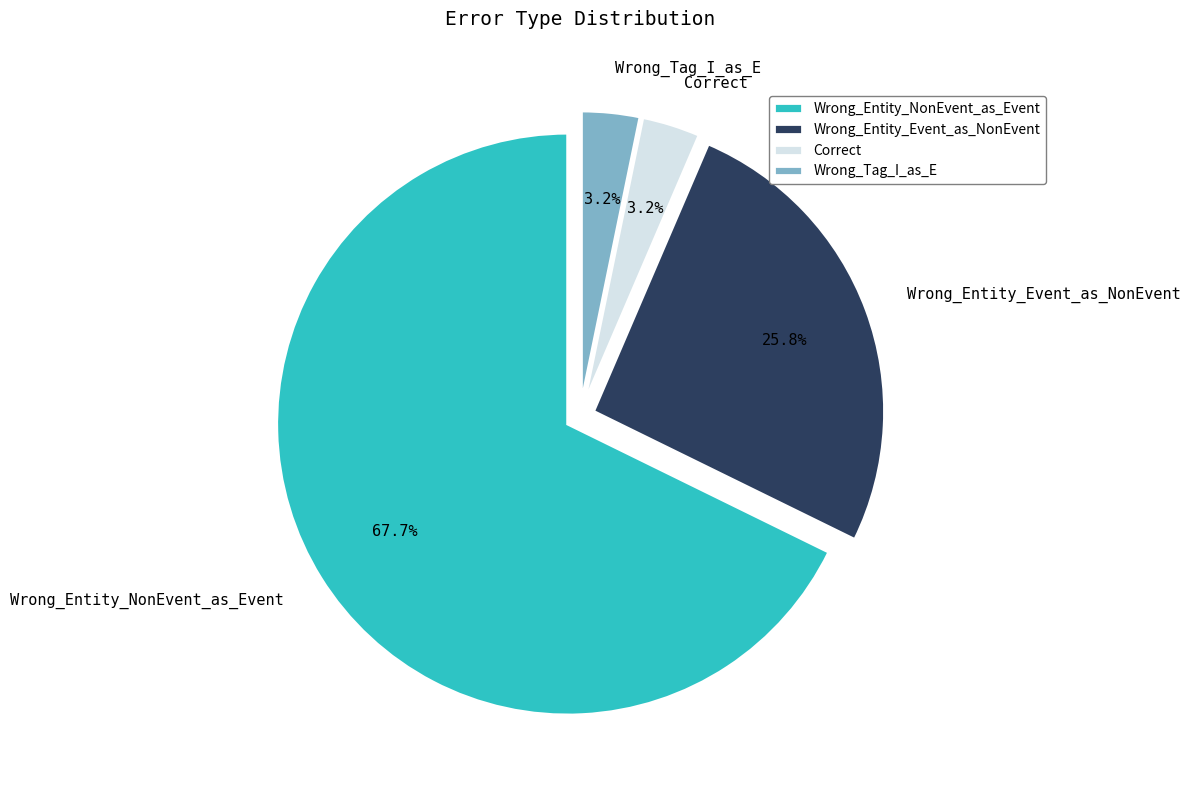

Is there a majority slice in this chart?

Yes